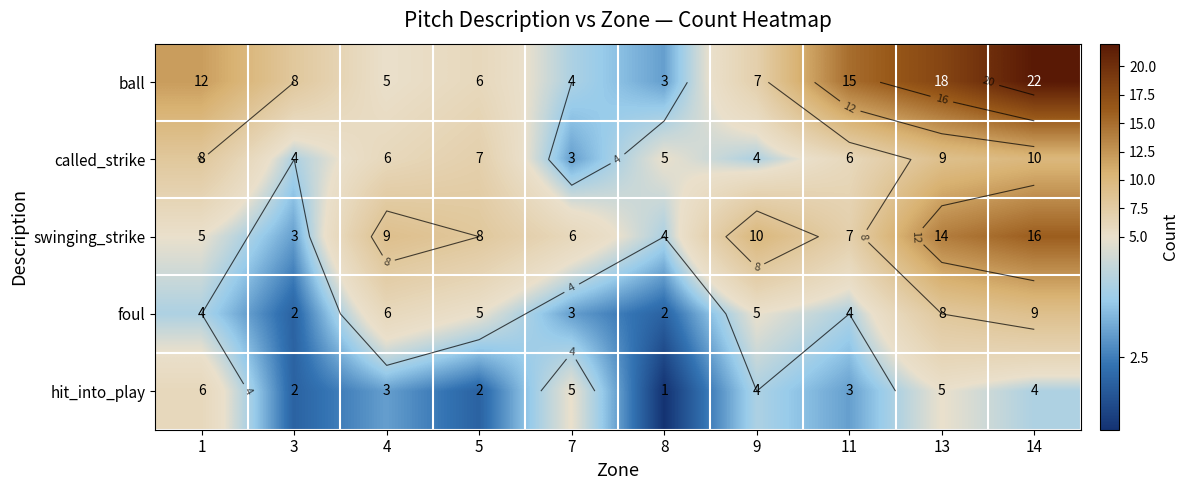

Between 13 and 8, which is larger?

13